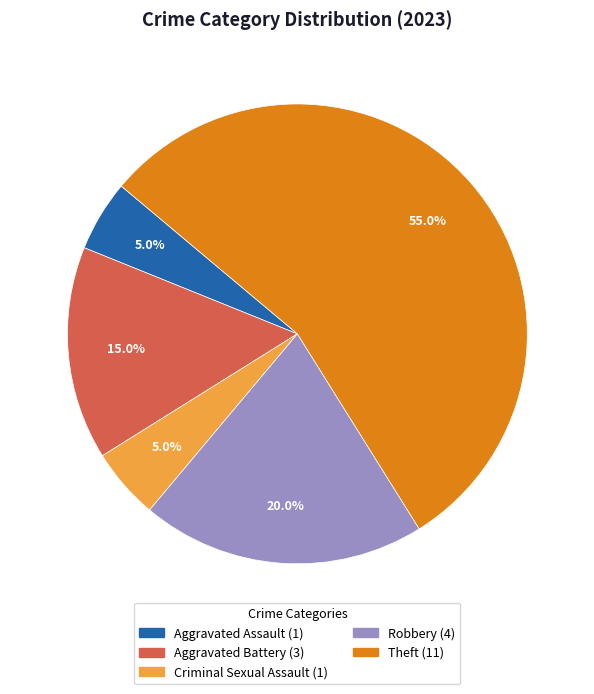

Does any single category account for the majority?

Yes